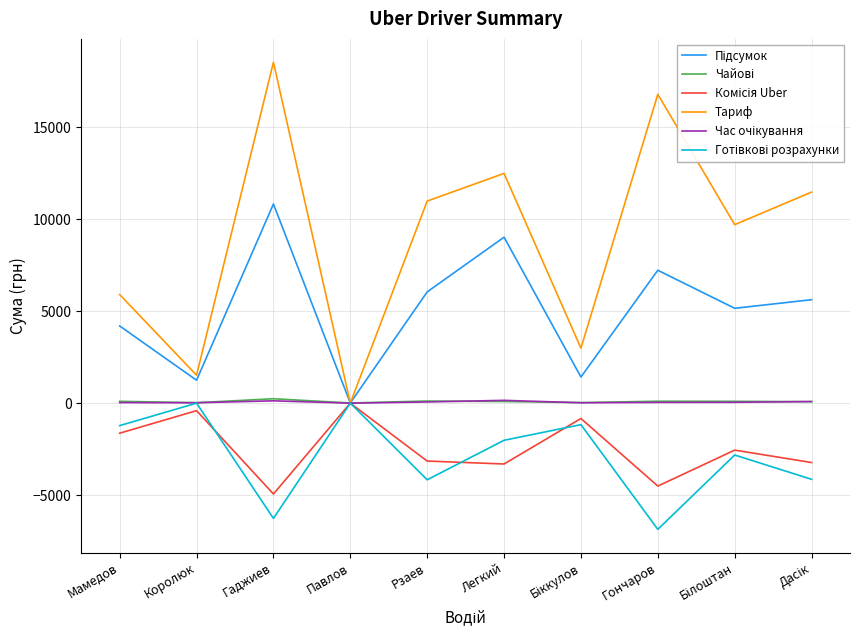

Is it true that Тариф equals 4057.6 at Мамедов?

False